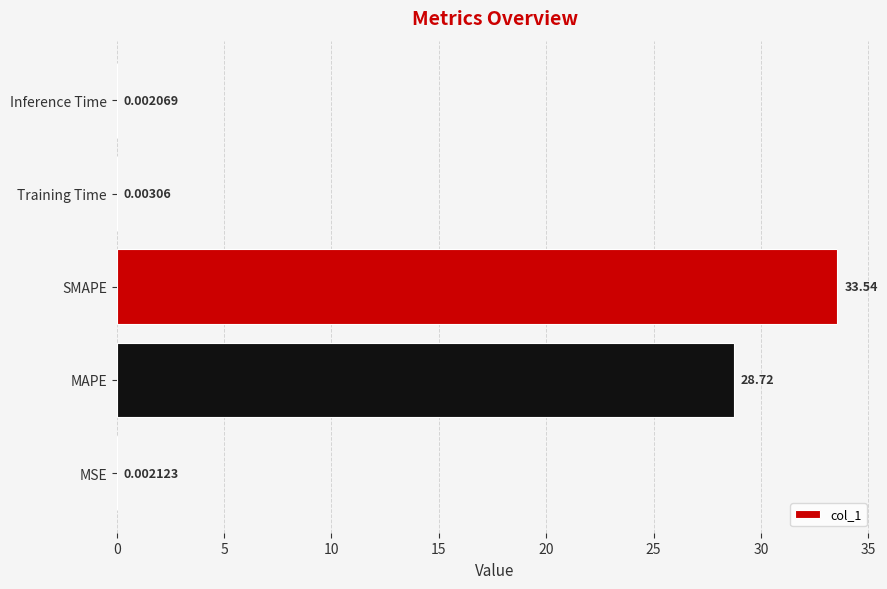

Which label corresponds to the largest value in the chart?

SMAPE